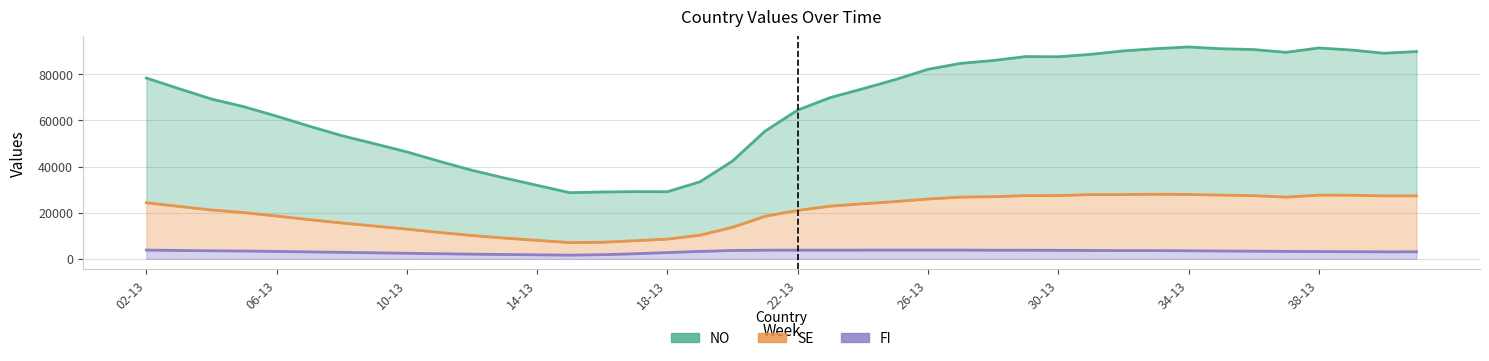

Where is the first local minimum for NO?

15-13